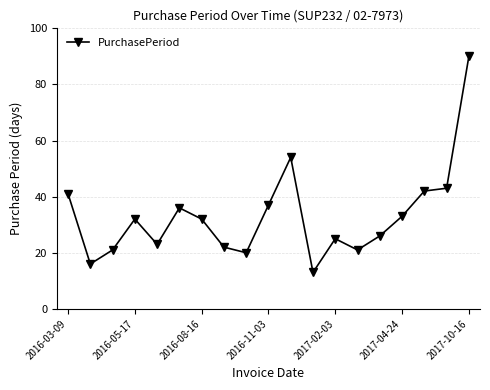

What is the smallest value displayed?

13